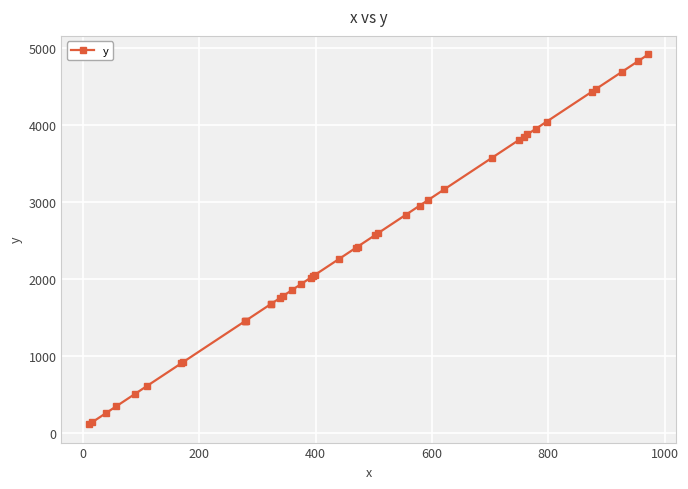

Is this an area chart (filled region under the line)?

No